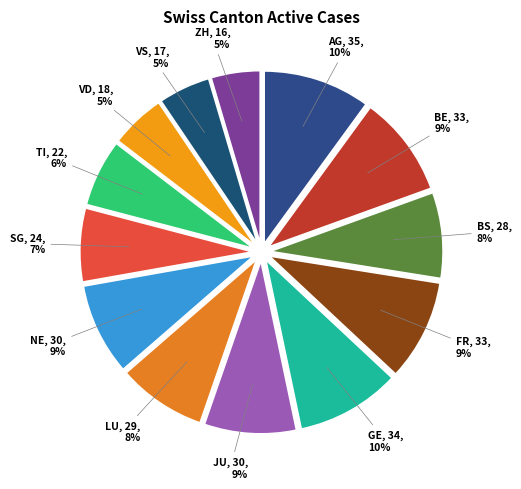

To the nearest percent, what portion does BE represent?

9%